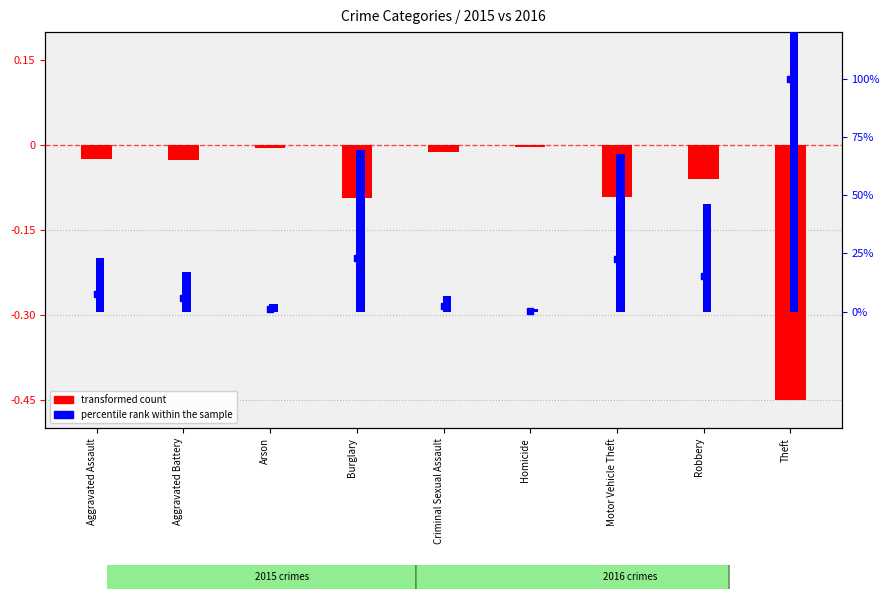

Which series contains the highest Y value?

percentile rank within the sample